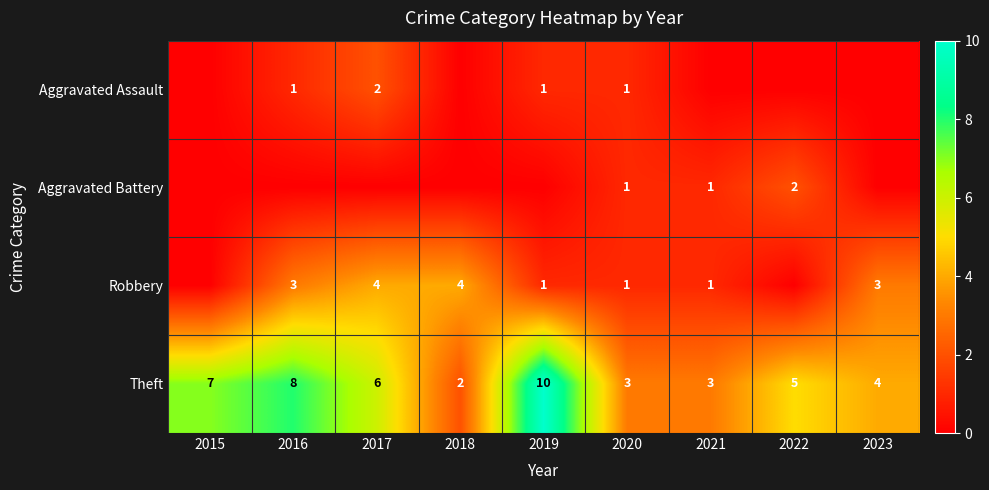

Which category has the highest value in the Theft series?

2019